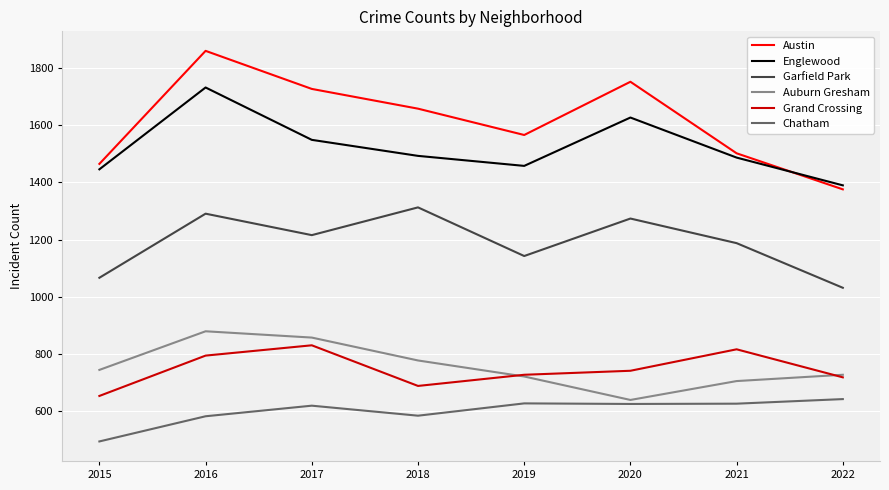

How many values in the Grand Crossing series are below 742?

4